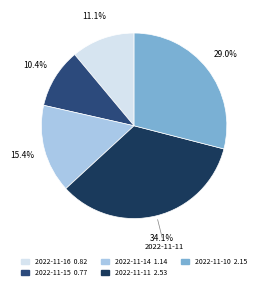

Is there a majority slice in this chart?

No